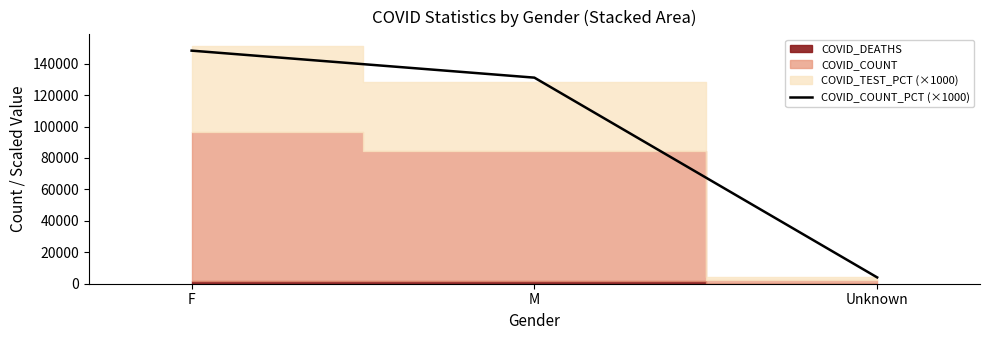

What is the difference between the maximum and minimum values?

144288.7